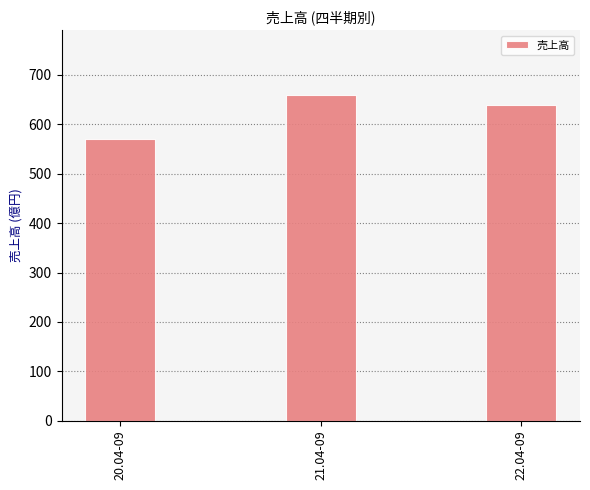

What is the difference between the maximum and minimum values?

88